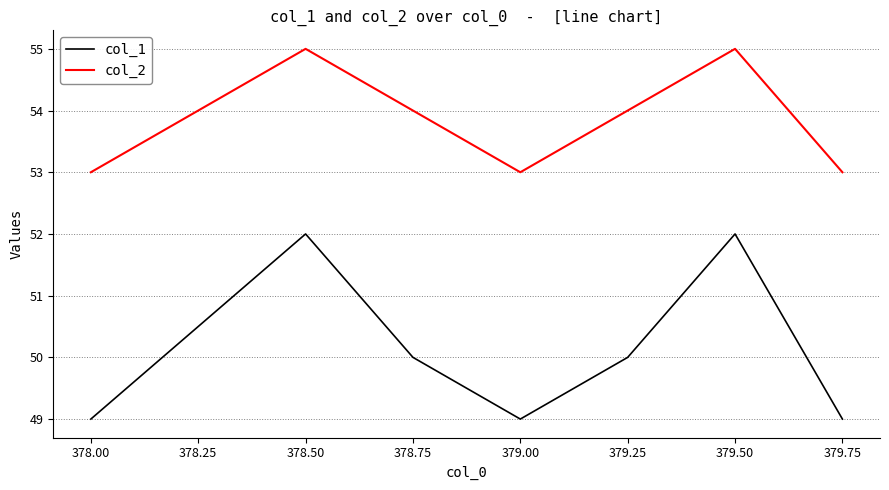

How many col_1 values are between 49 and 52?

7